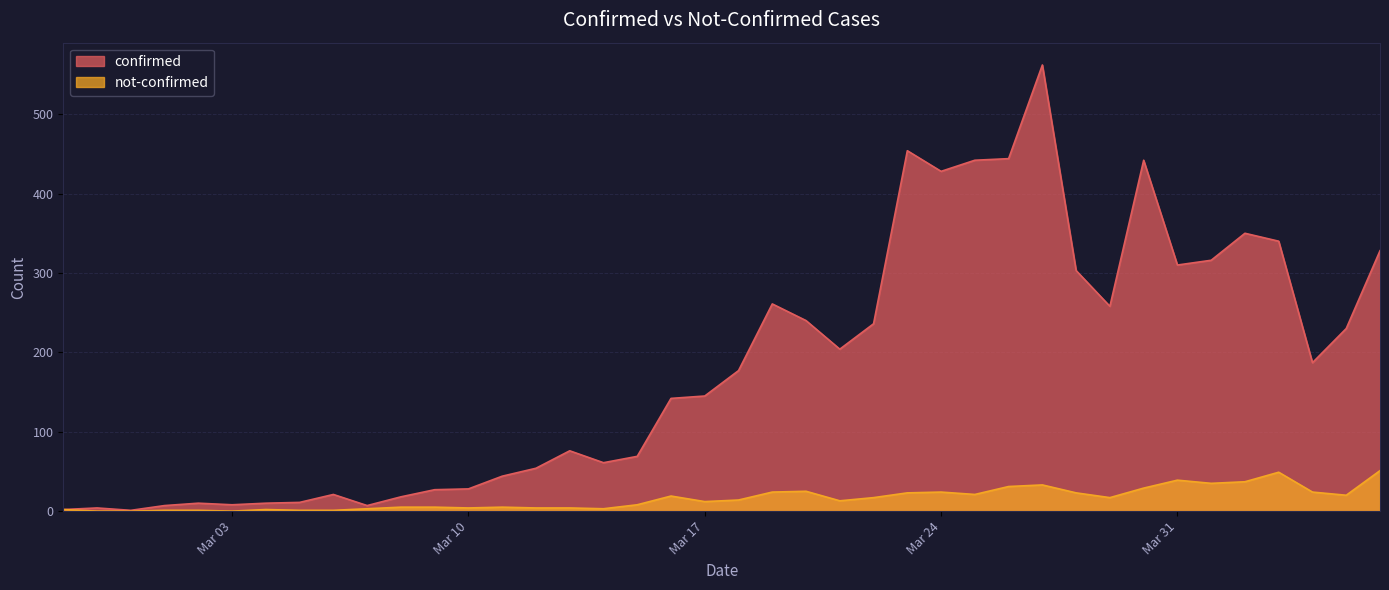

What is the minimum value for confirmed?

1